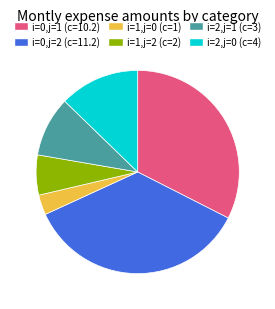

Approximately how many times larger is the value at i=0,j=2 (c=11.2) compared to i=2,j=1 (c=3)?

3.7